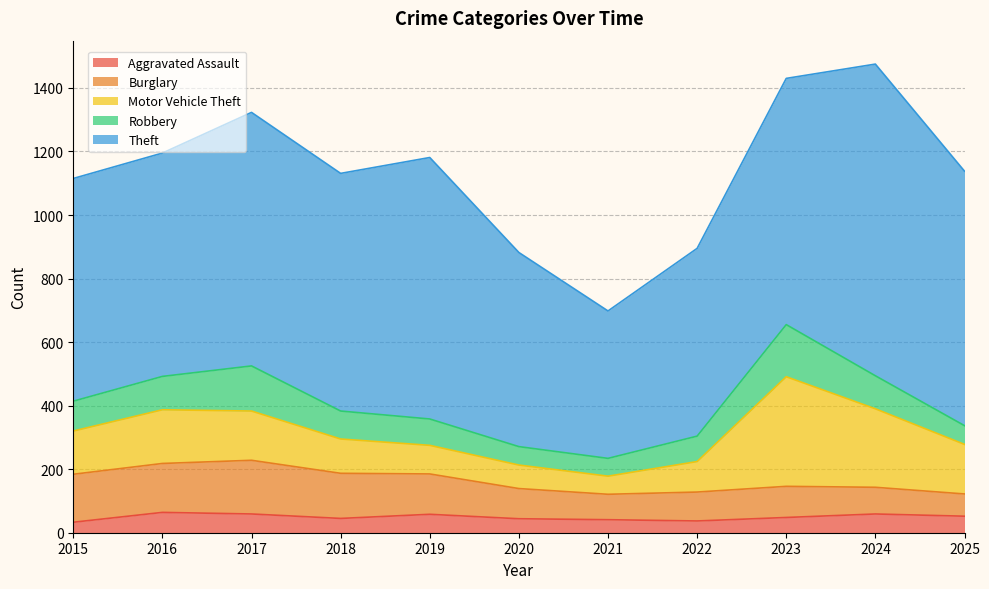

Rank the series at 2023 from highest to lowest value.

Theft, Motor Vehicle Theft, Robbery, Burglary, Aggravated Assault